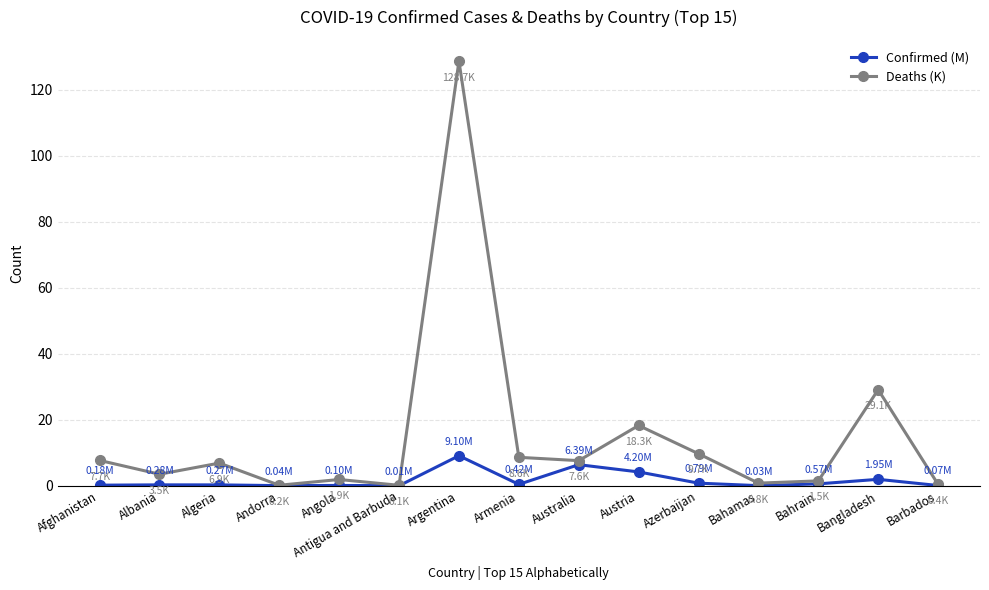

Between Algeria and Antigua and Barbuda, which series saw the biggest shift?

Deaths (K)